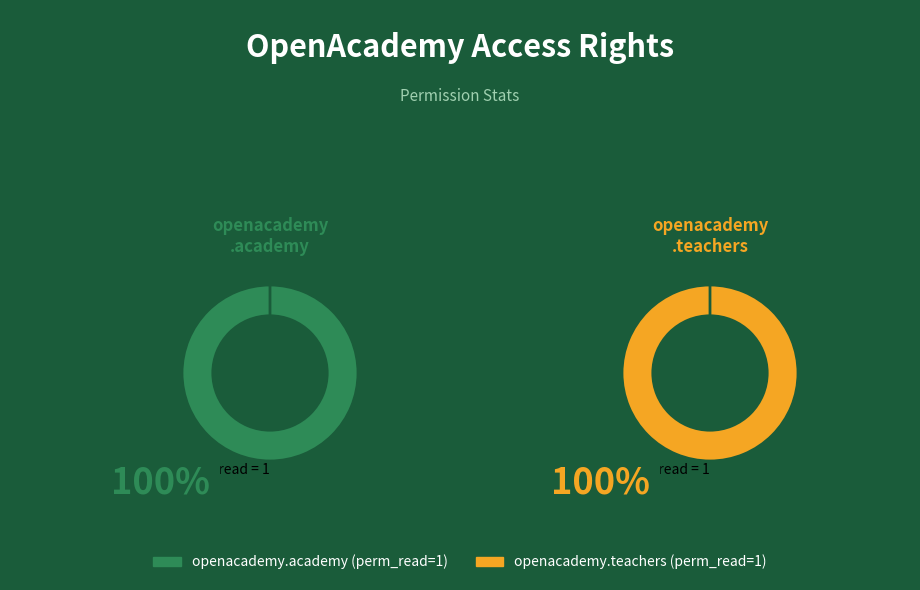

Combined, do access_openacademy_teachers and access_openacademy_academy account for over 50%?

Yes